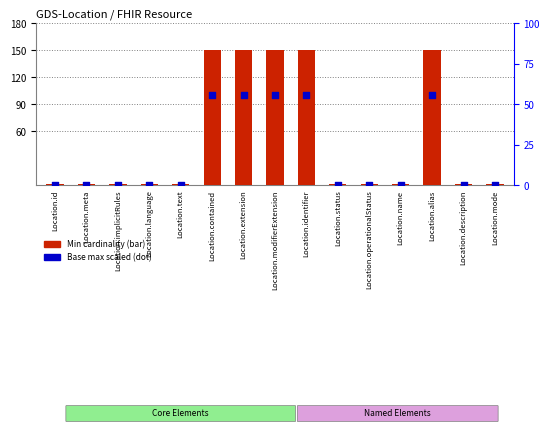

At which category is the sum across all series the highest?

Location.contained